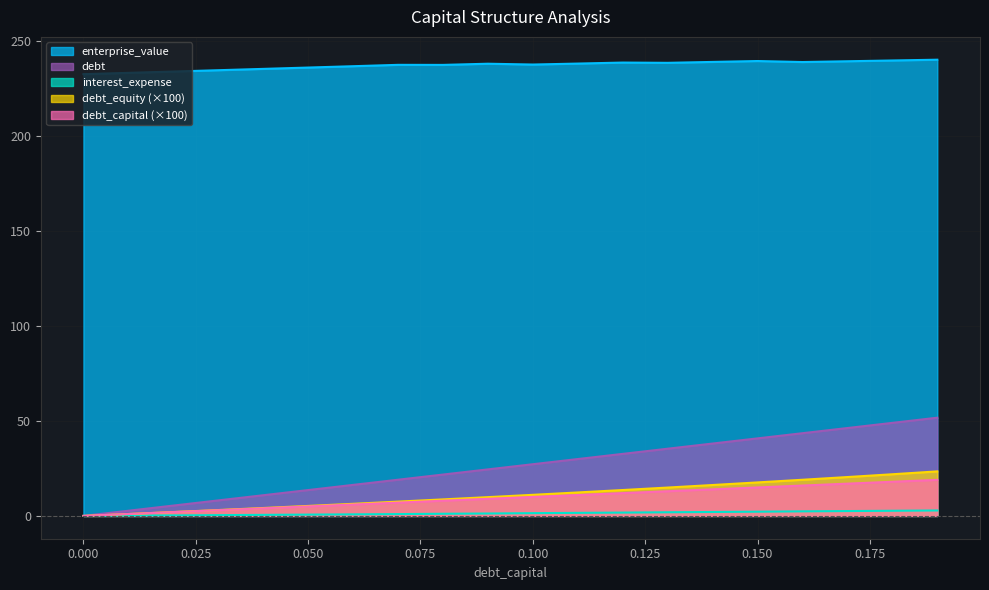

Count the number of categories in the chart.

20